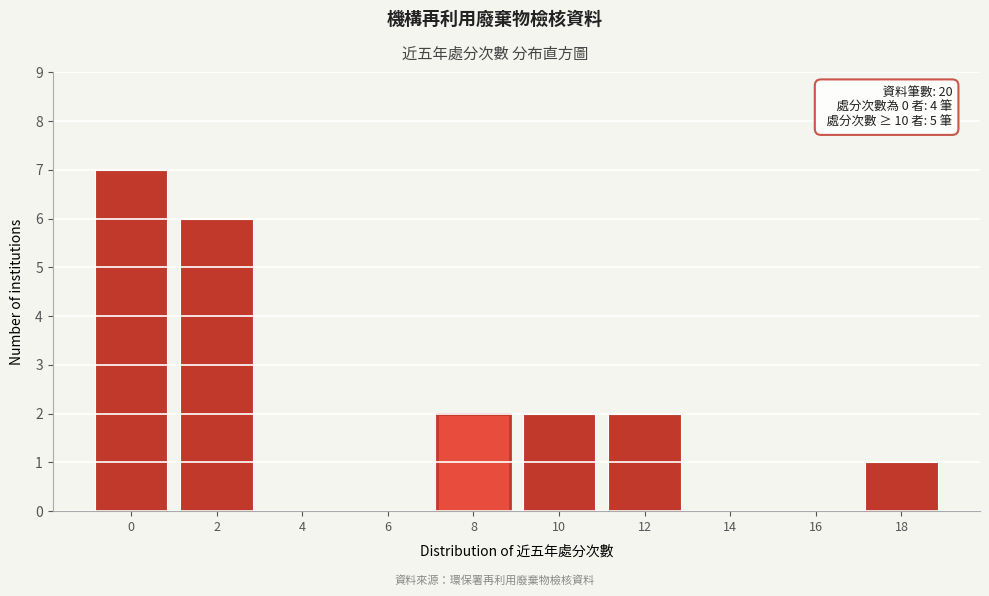

Reading right to left, transcribe all the data shown in this chart.

18=1	16=0	14=0	12=2	10=2	8=2	6=0	4=0	2=6	0=7